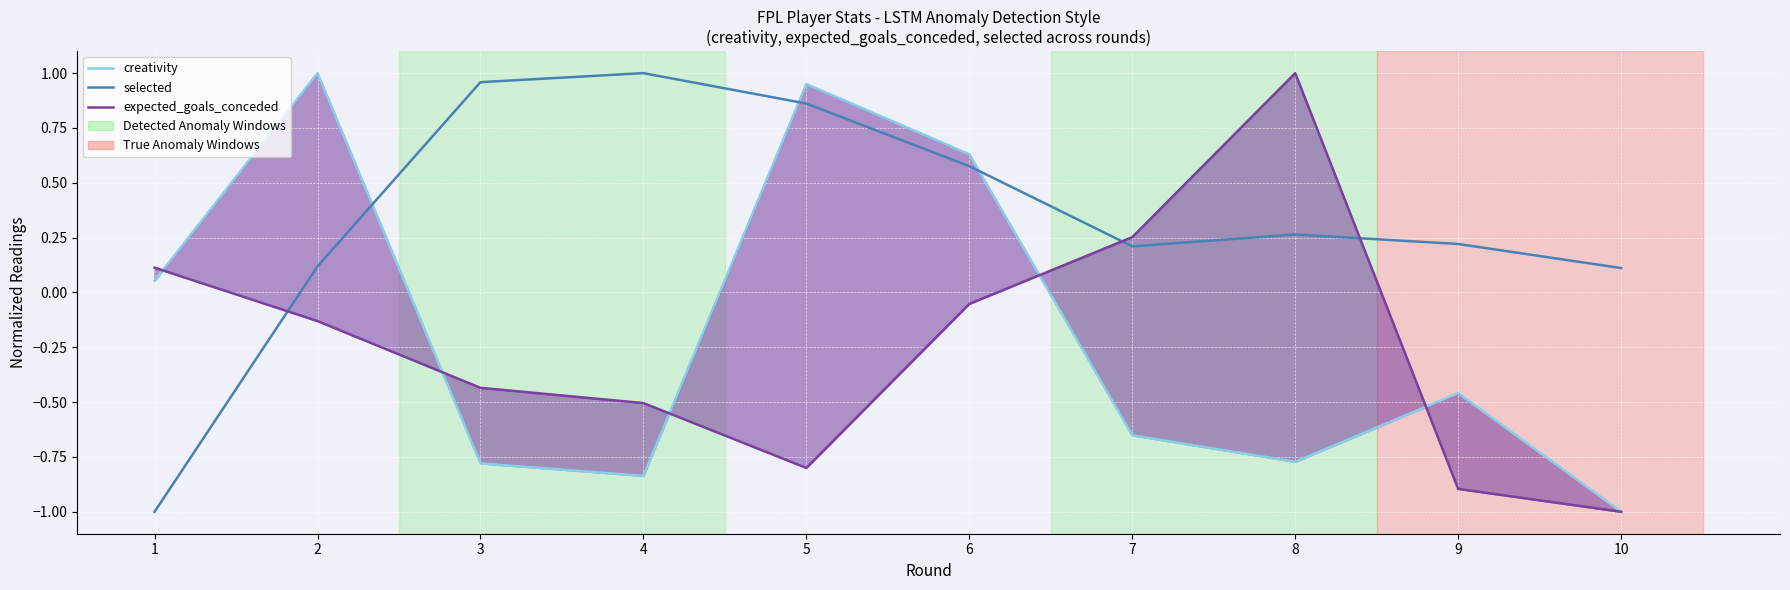

List the series in order of their peak value, highest first.

creativity, selected, expected_goals_conceded